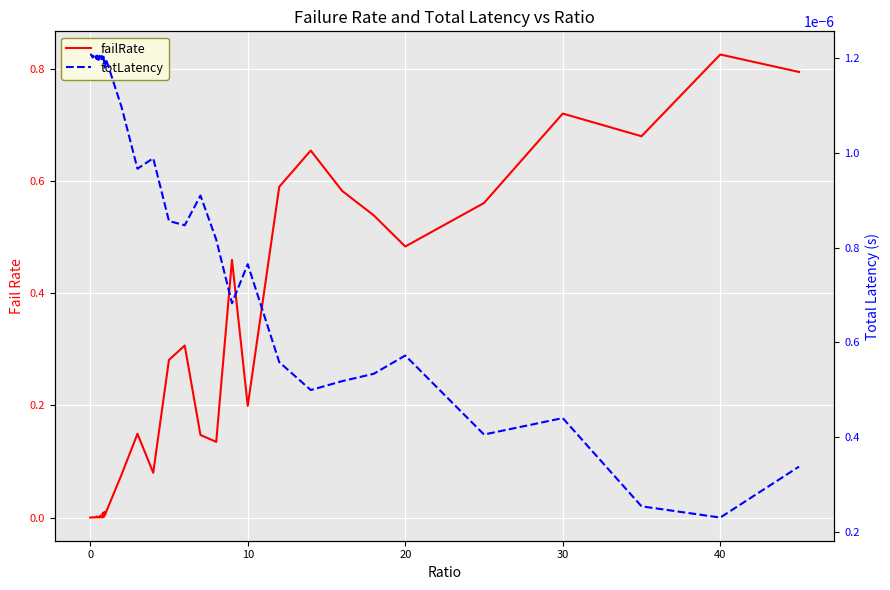

What is the difference between the second highest and second lowest values in the failRate series?

0.8